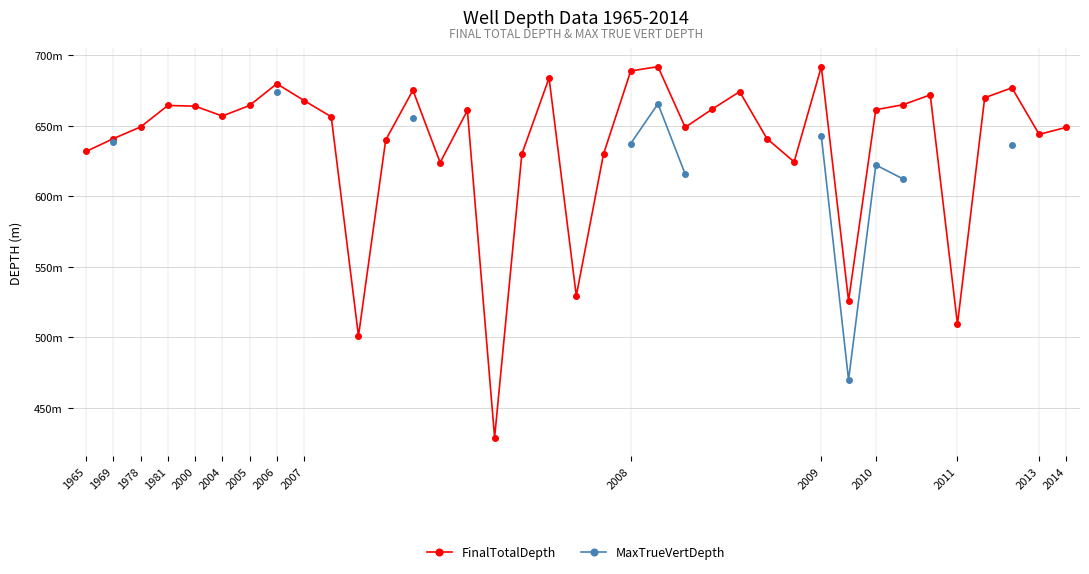

The FinalTotalDepth series shows 1153.1 at 2010. True or false?

False